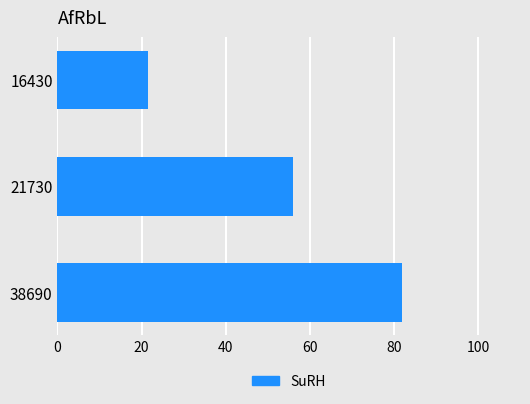

What is the approximate value at 16430?

21.6